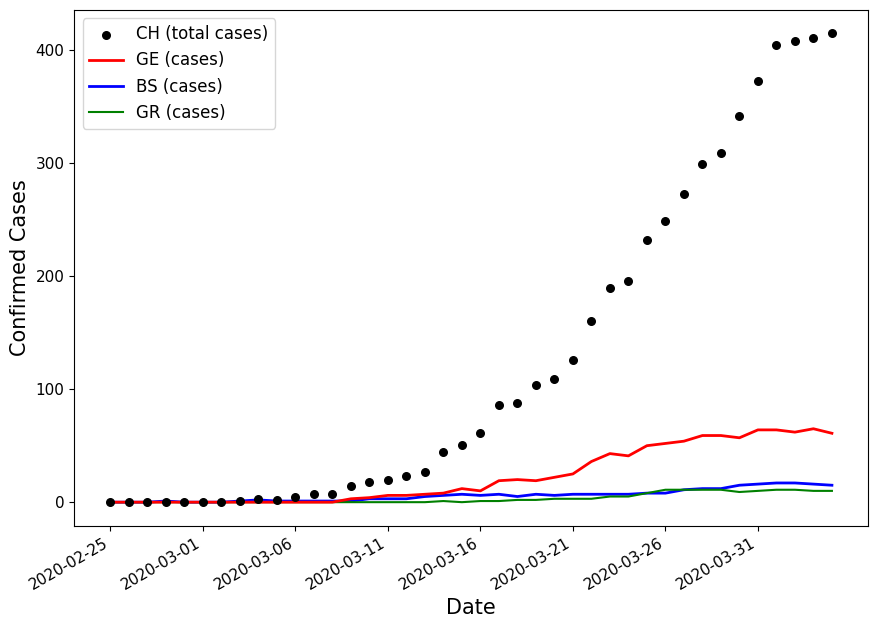

Which series has the widest spread of Y values?

CH (total cases)